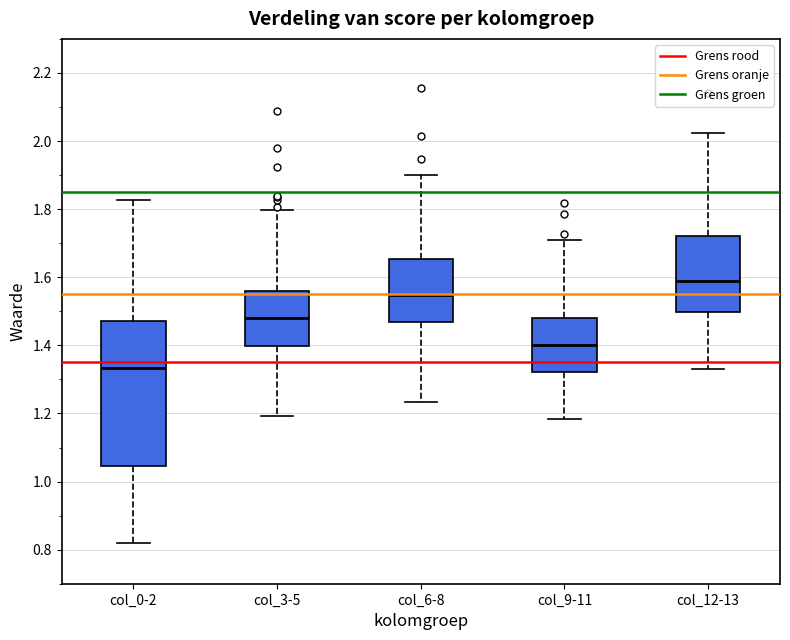

Which box is the tallest, from its lower edge to its upper edge?

col_0-2